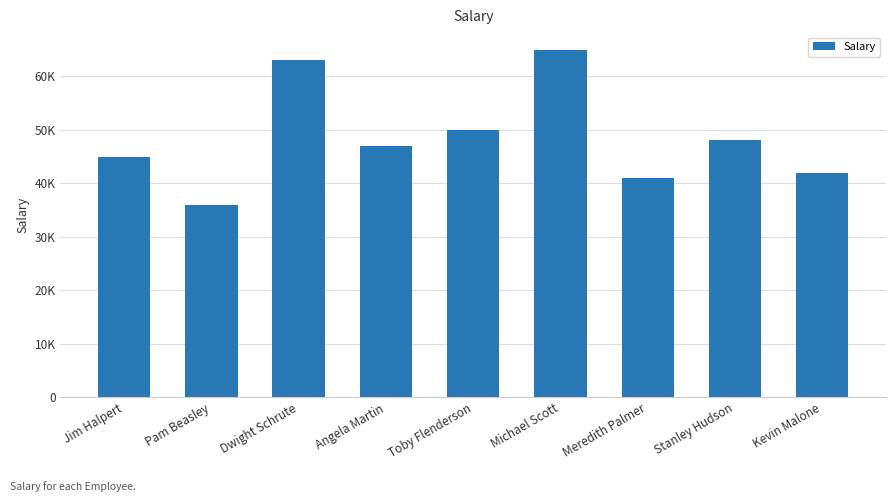

Which category has the lowest value across all series?

Pam Beasley